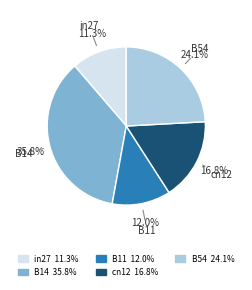

How many slices are in this pie chart?

5